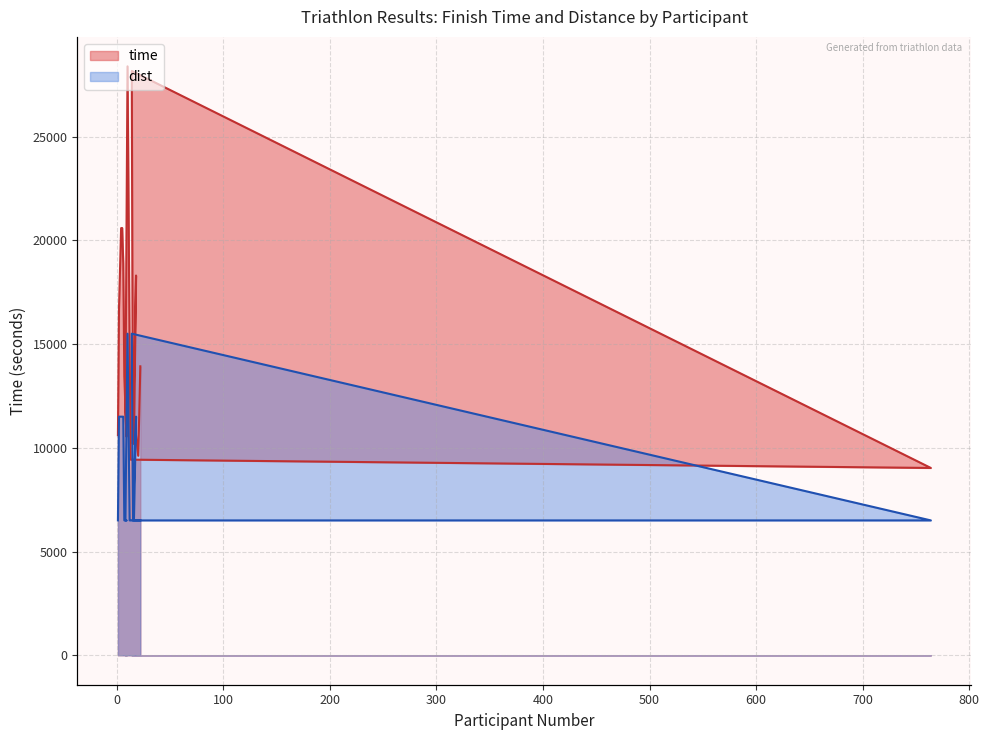

Does the chart have visible grid lines?

Yes